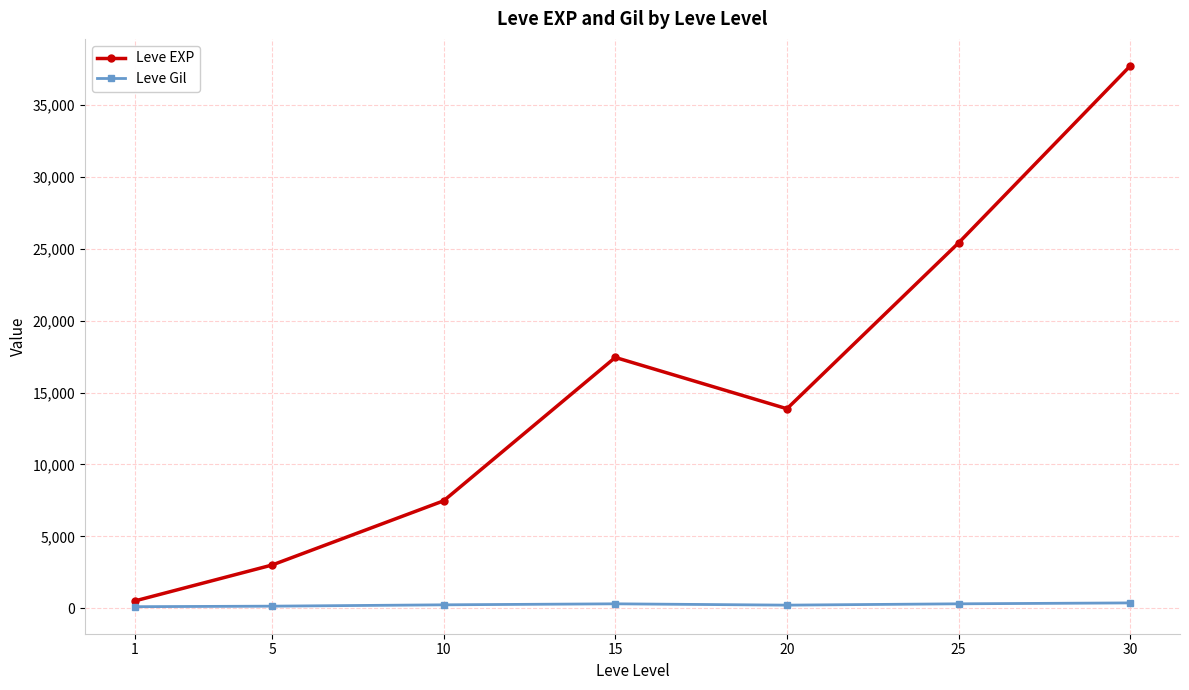

At 15, list the series in order from smallest to largest.

Leve Gil, Leve EXP